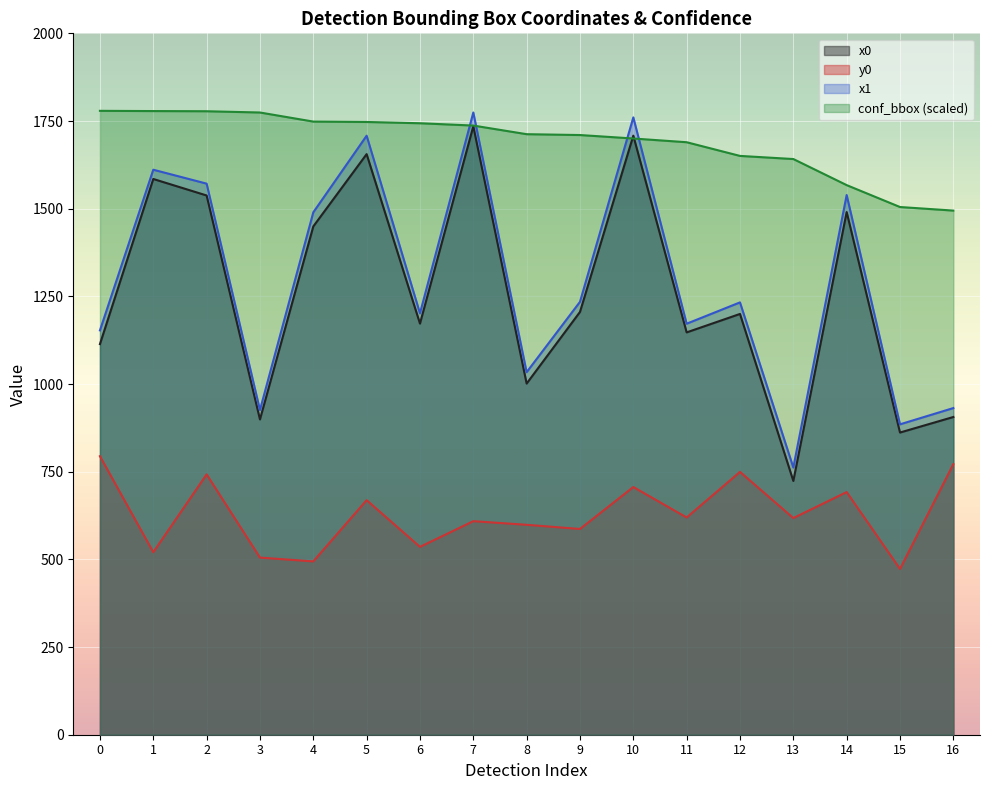

Which series has the largest total across all categories?

conf_bbox (scaled)